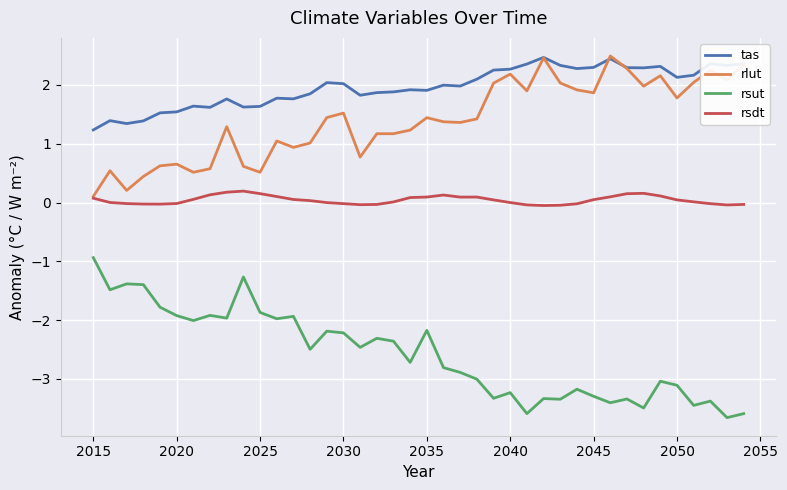

At how many categories does at least one series exceed 1?

40